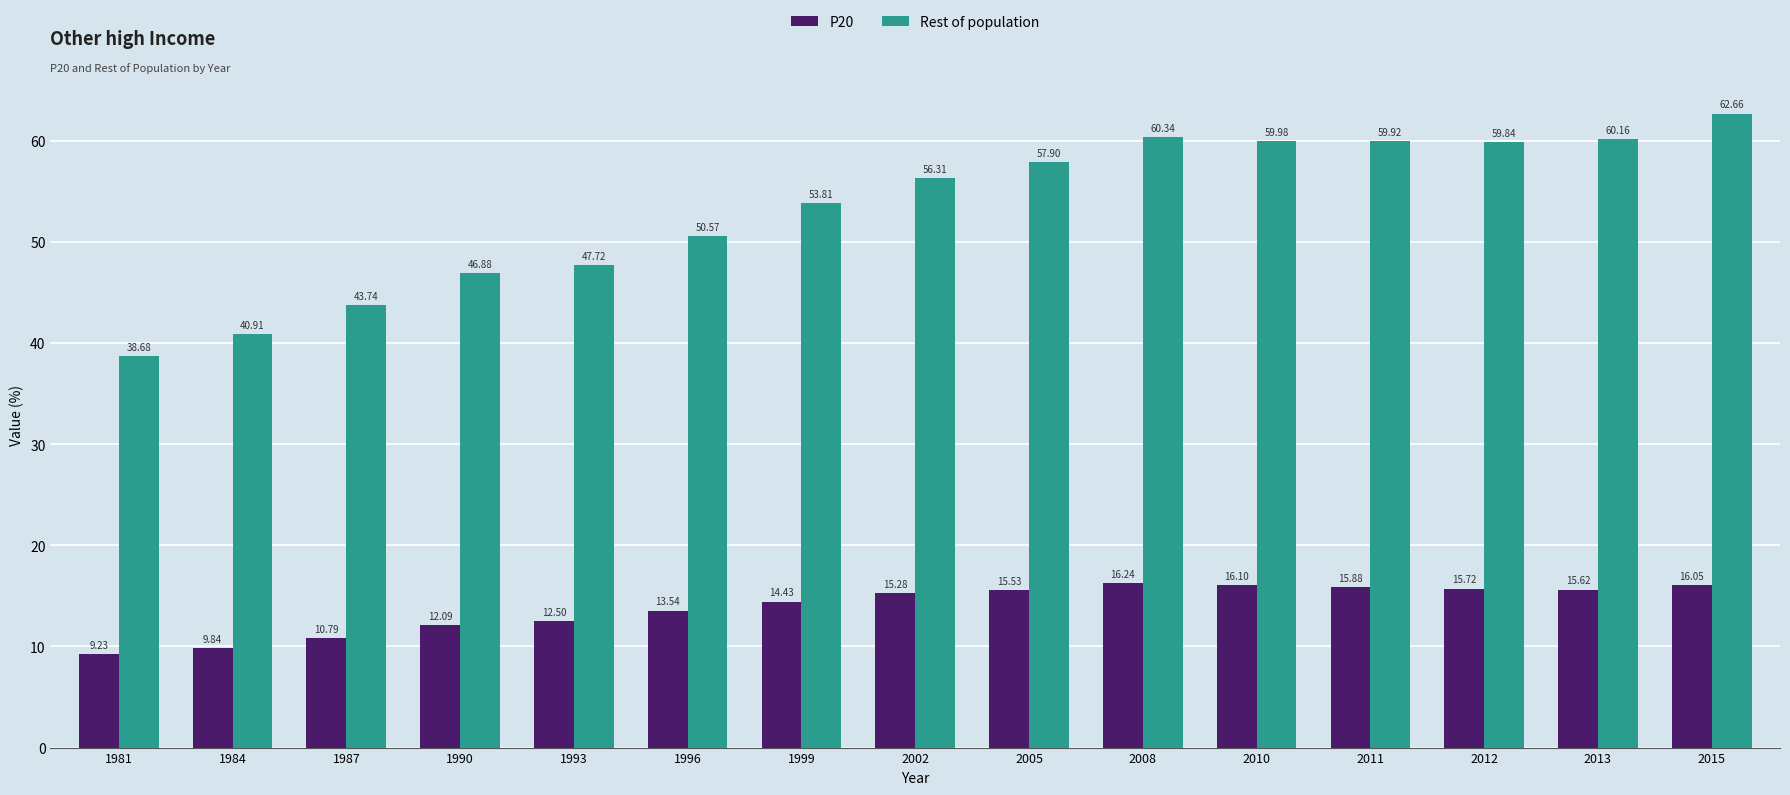

What is the difference between the highest and lowest values at 1987?

32.9